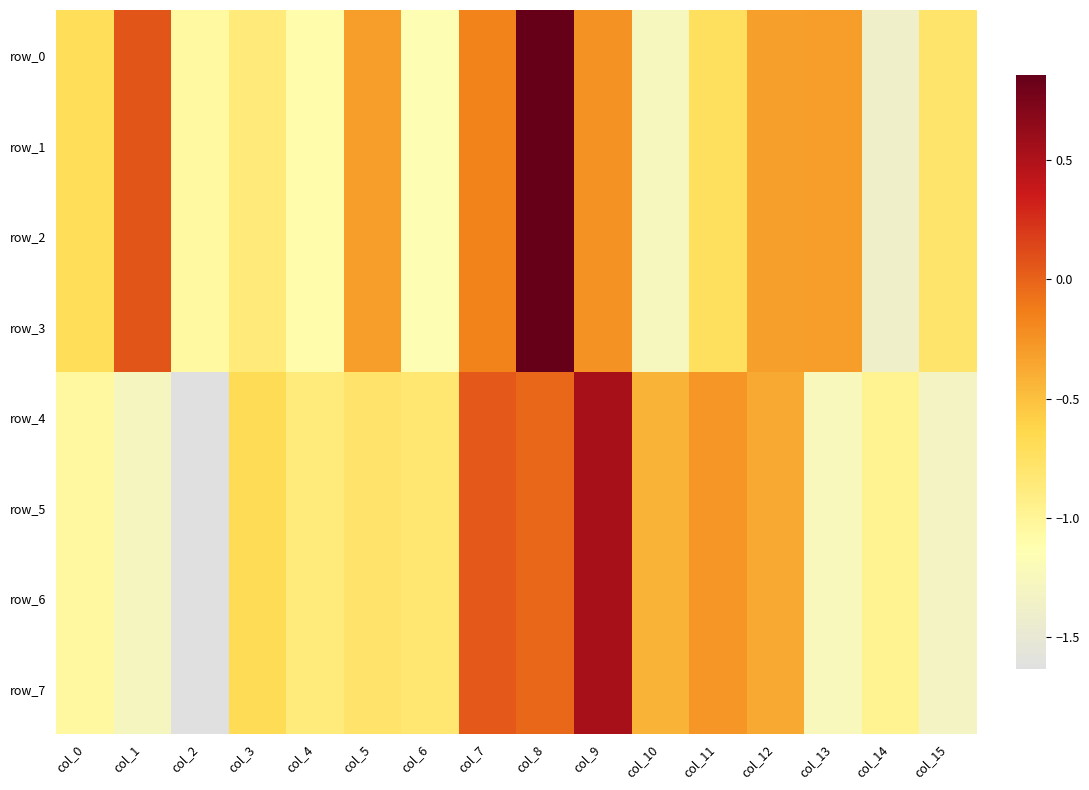

The row_5 series shows -0.0 at col_8. True or false?

False